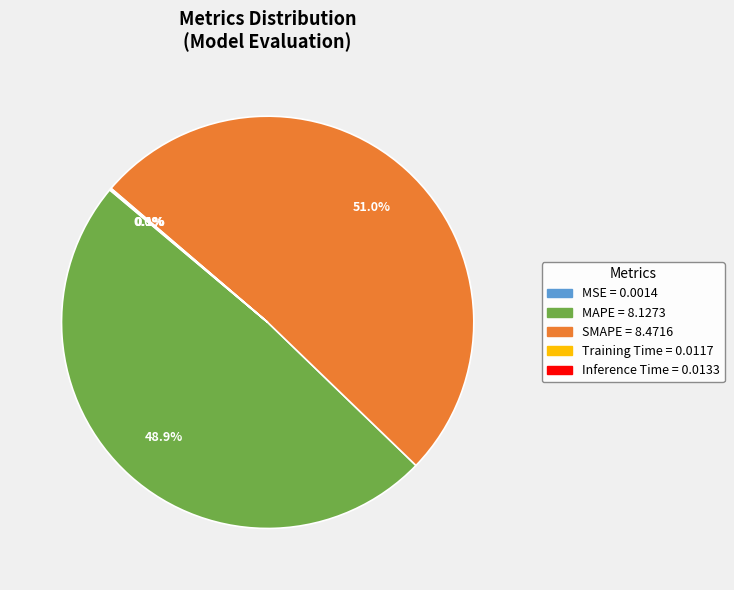

What is the largest slice in the pie chart?

SMAPE